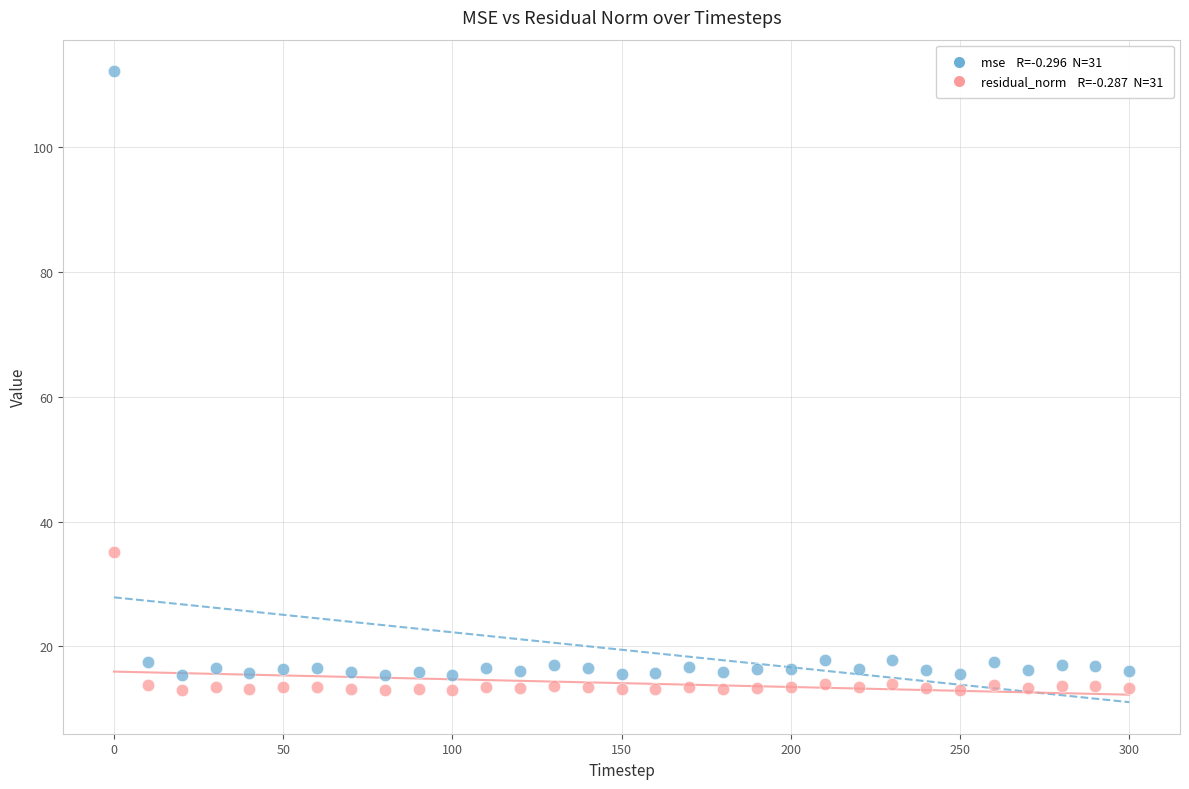

Across all data points, what is the range of Y values (max minus min)?

99.2